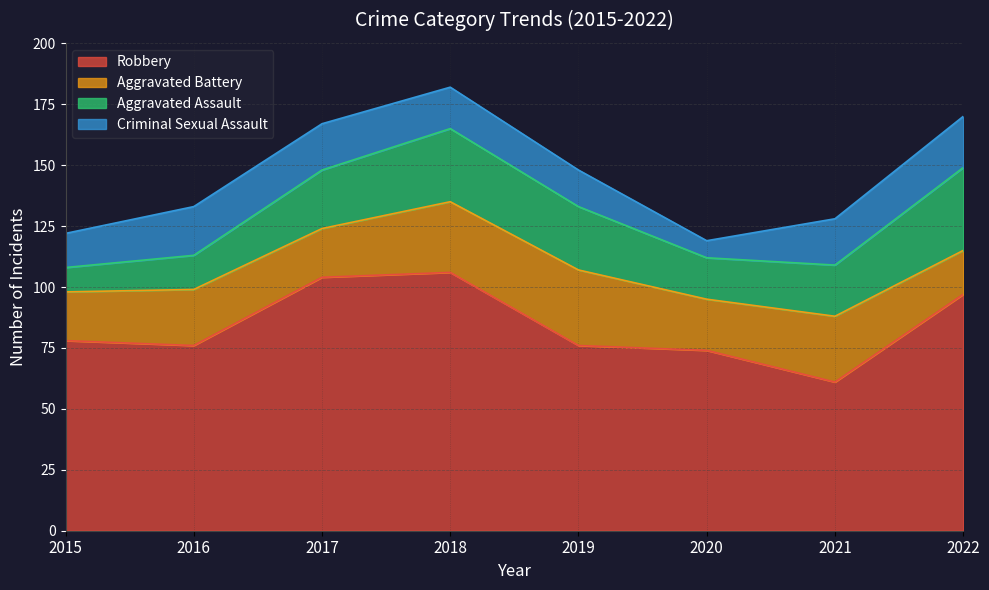

What is the difference between the Criminal Sexual Assault values at 2015 and 2019?

1